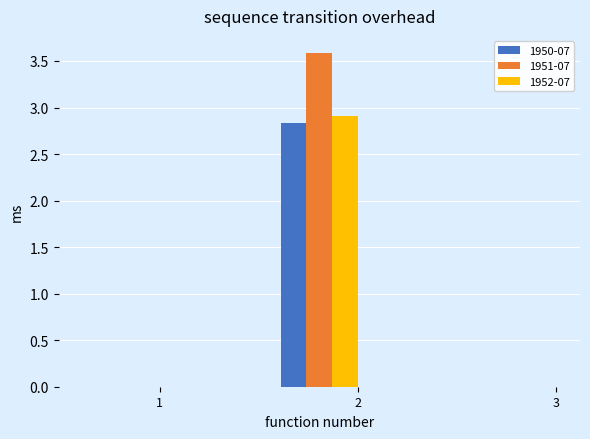

How many distinct data groups are displayed?

3